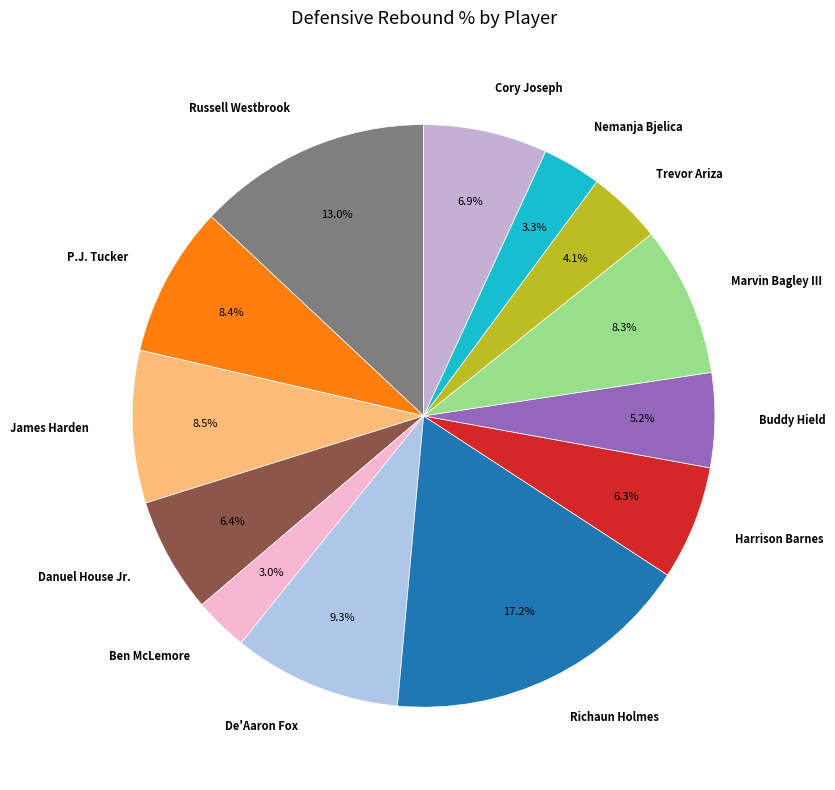

What is the largest slice in the pie chart?

Richaun Holmes